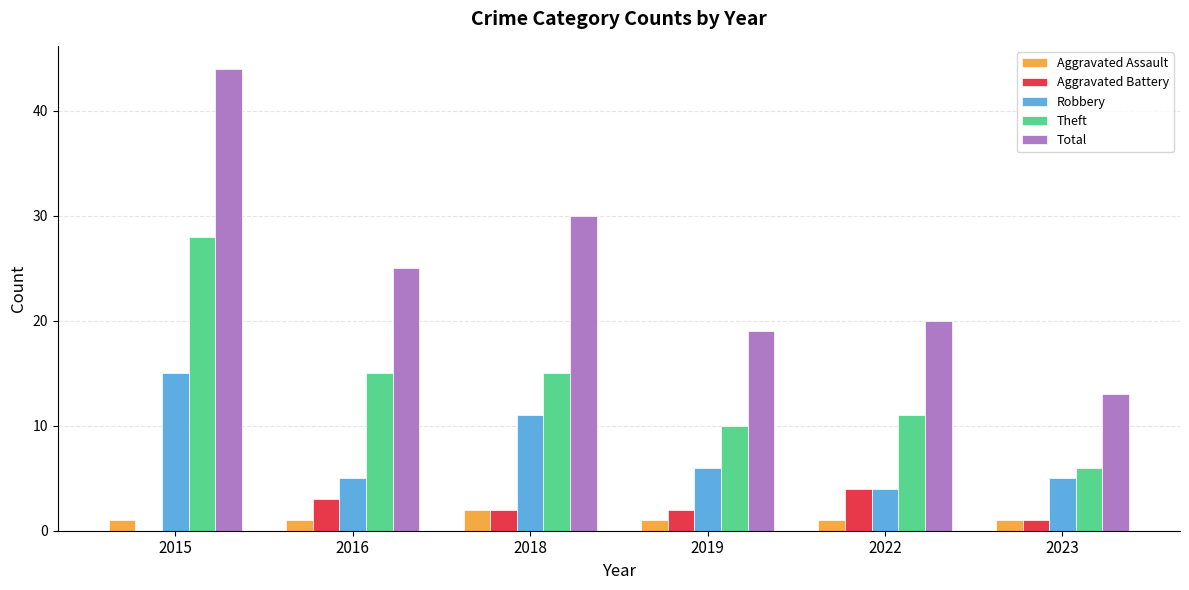

Which series changed the most between 2015 and 2019?

Total